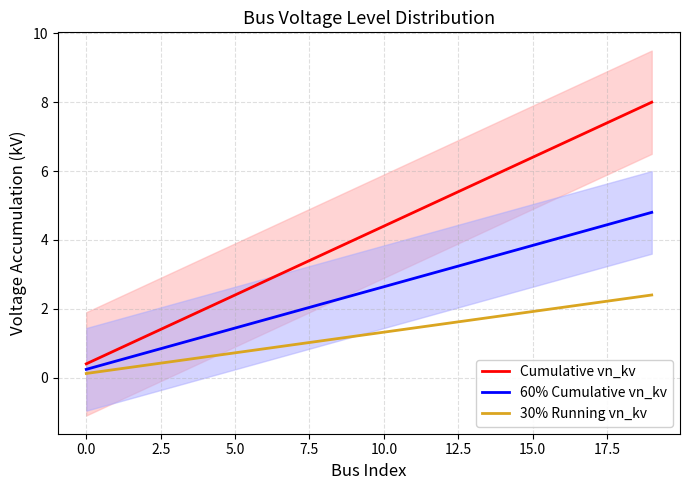

The value of 60% Cumulative vn_kv at 10.0 is 2.6. True or false?

True